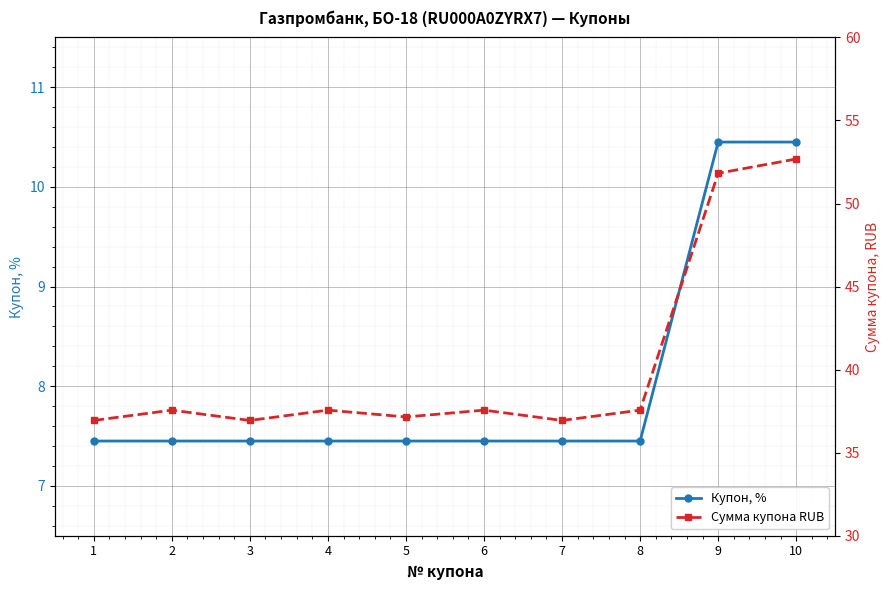

How many interior local valleys does the Сумма купона RUB series have?

3